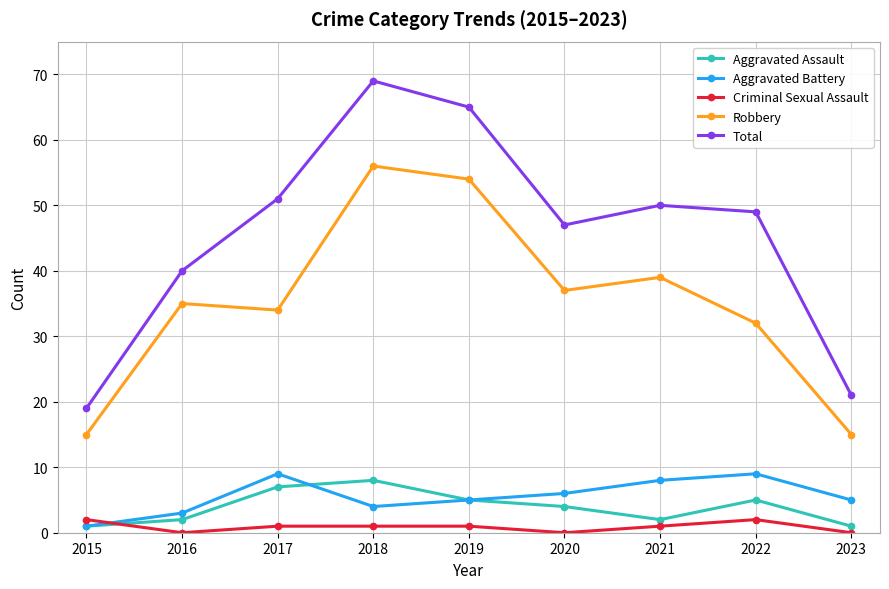

What are all the series names shown in the legend?

Aggravated Assault, Aggravated Battery, Criminal Sexual Assault, Robbery, Total